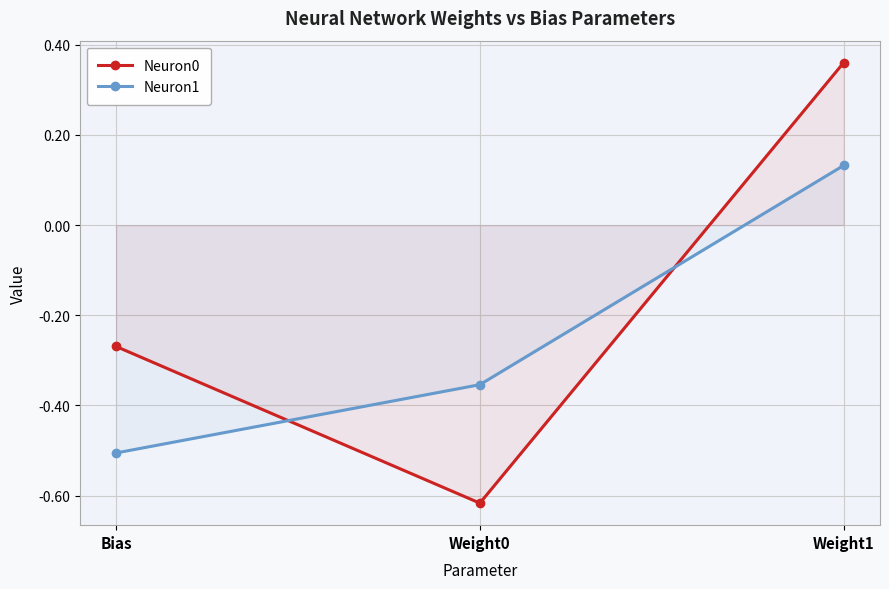

How many categories are shown in the chart?

3